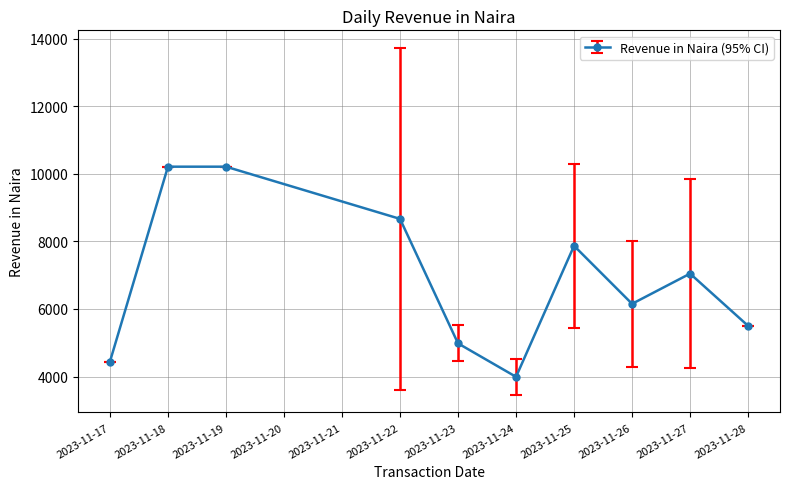

What is the minimum value shown in the chart?

3990.4